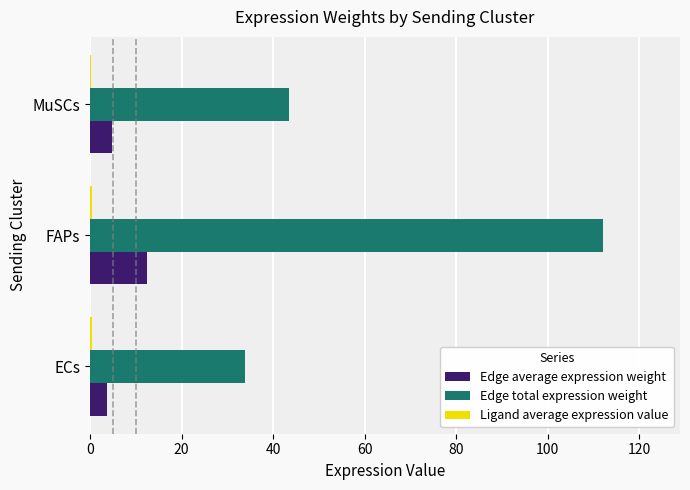

What is the sum of all Edge total expression weight values?

189.5